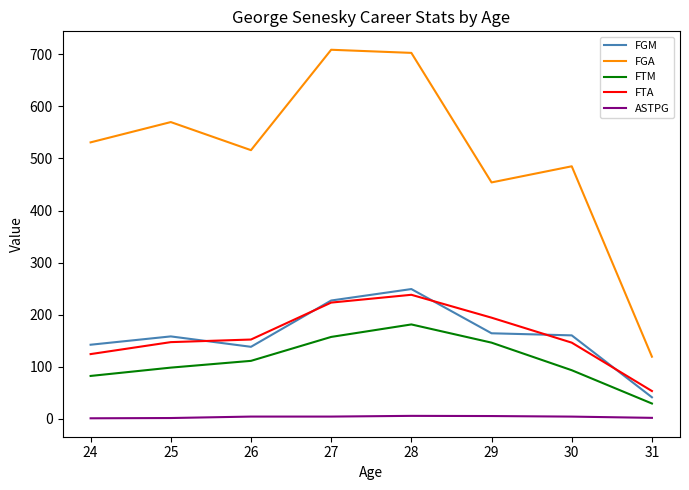

True or false: FTM has more than 0 points higher than both neighbors.

True